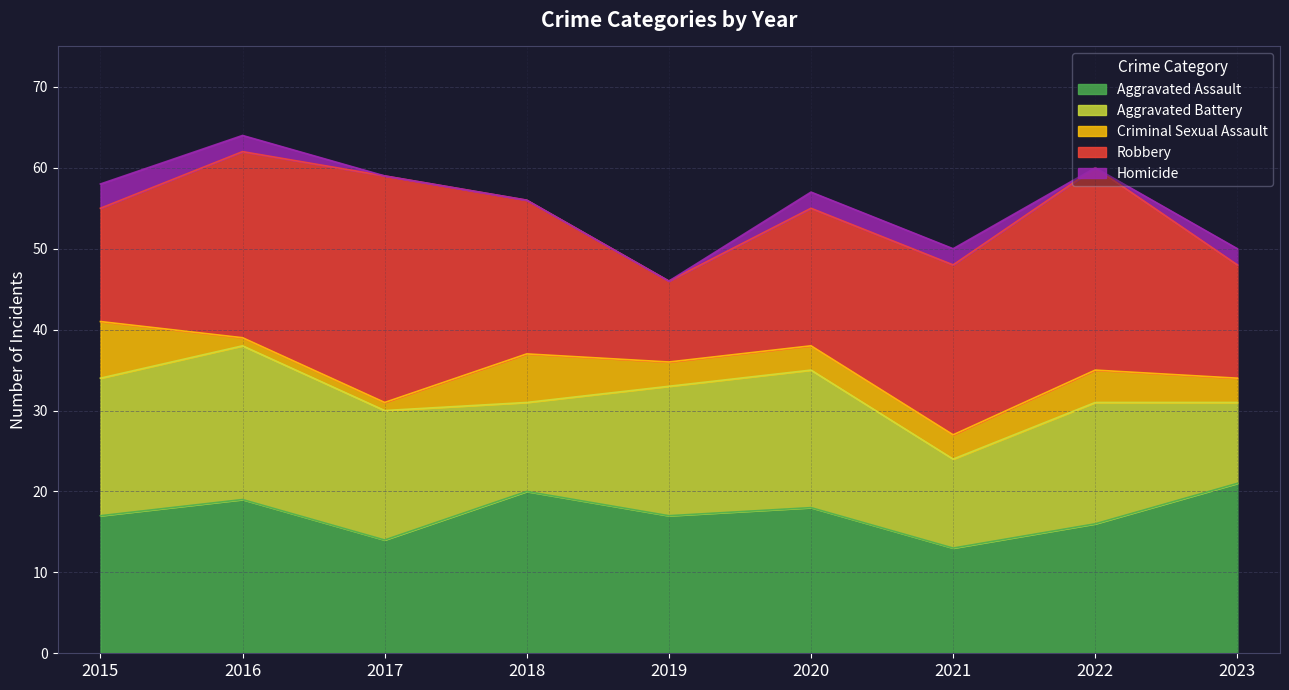

Rank the series at 2015 from highest to lowest value.

Aggravated Assault, Aggravated Battery, Robbery, Criminal Sexual Assault, Homicide